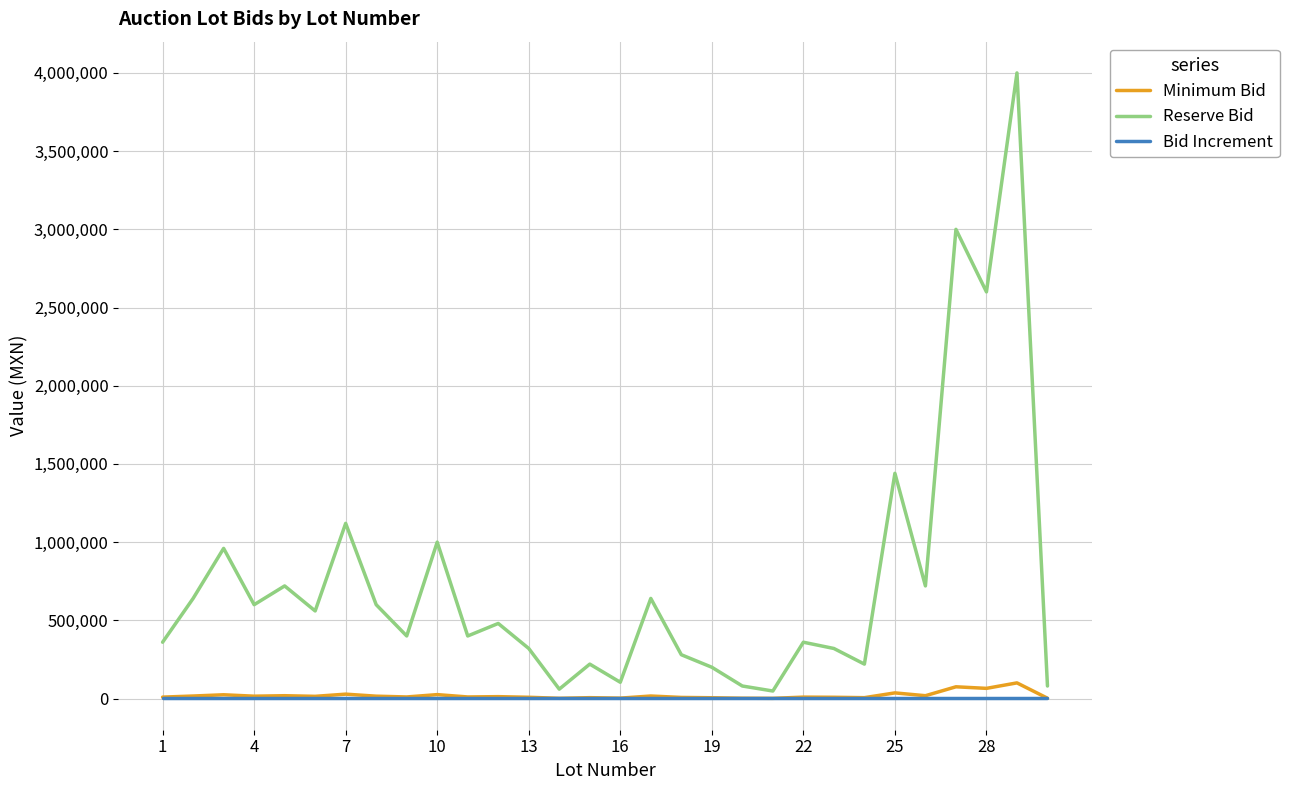

What is the greatest value displayed?

4000000